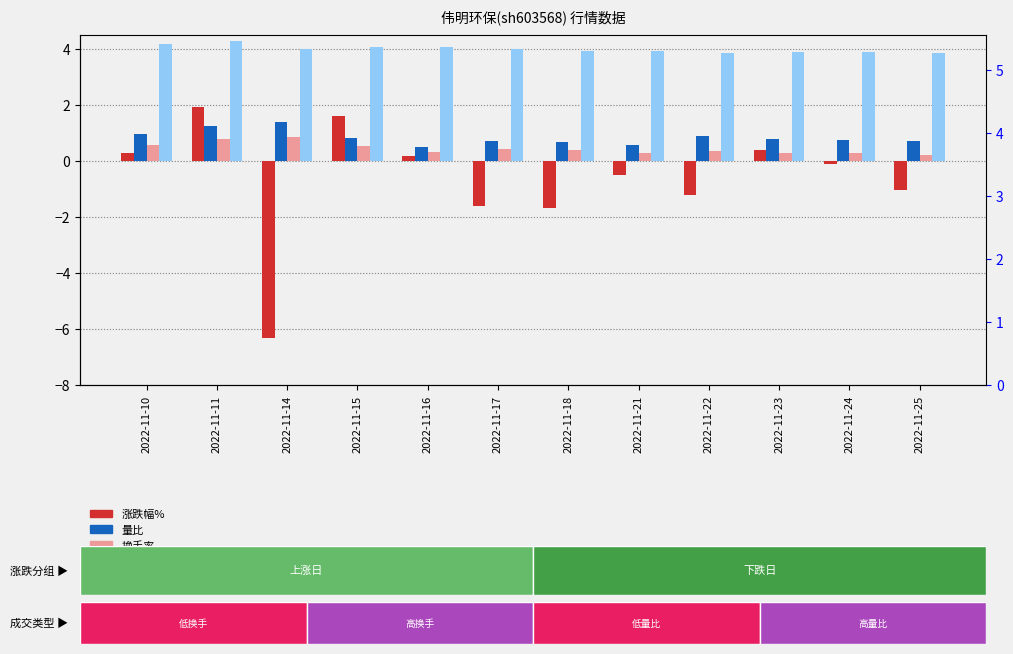

What is the spread (max minus min) of values at 2022-11-15?

3.5